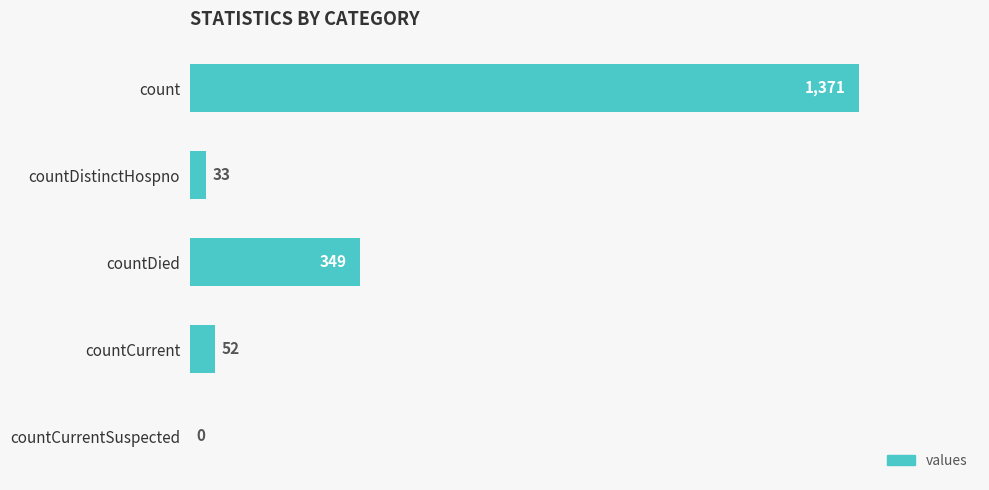

At which label is the value closest to 685?

countDied